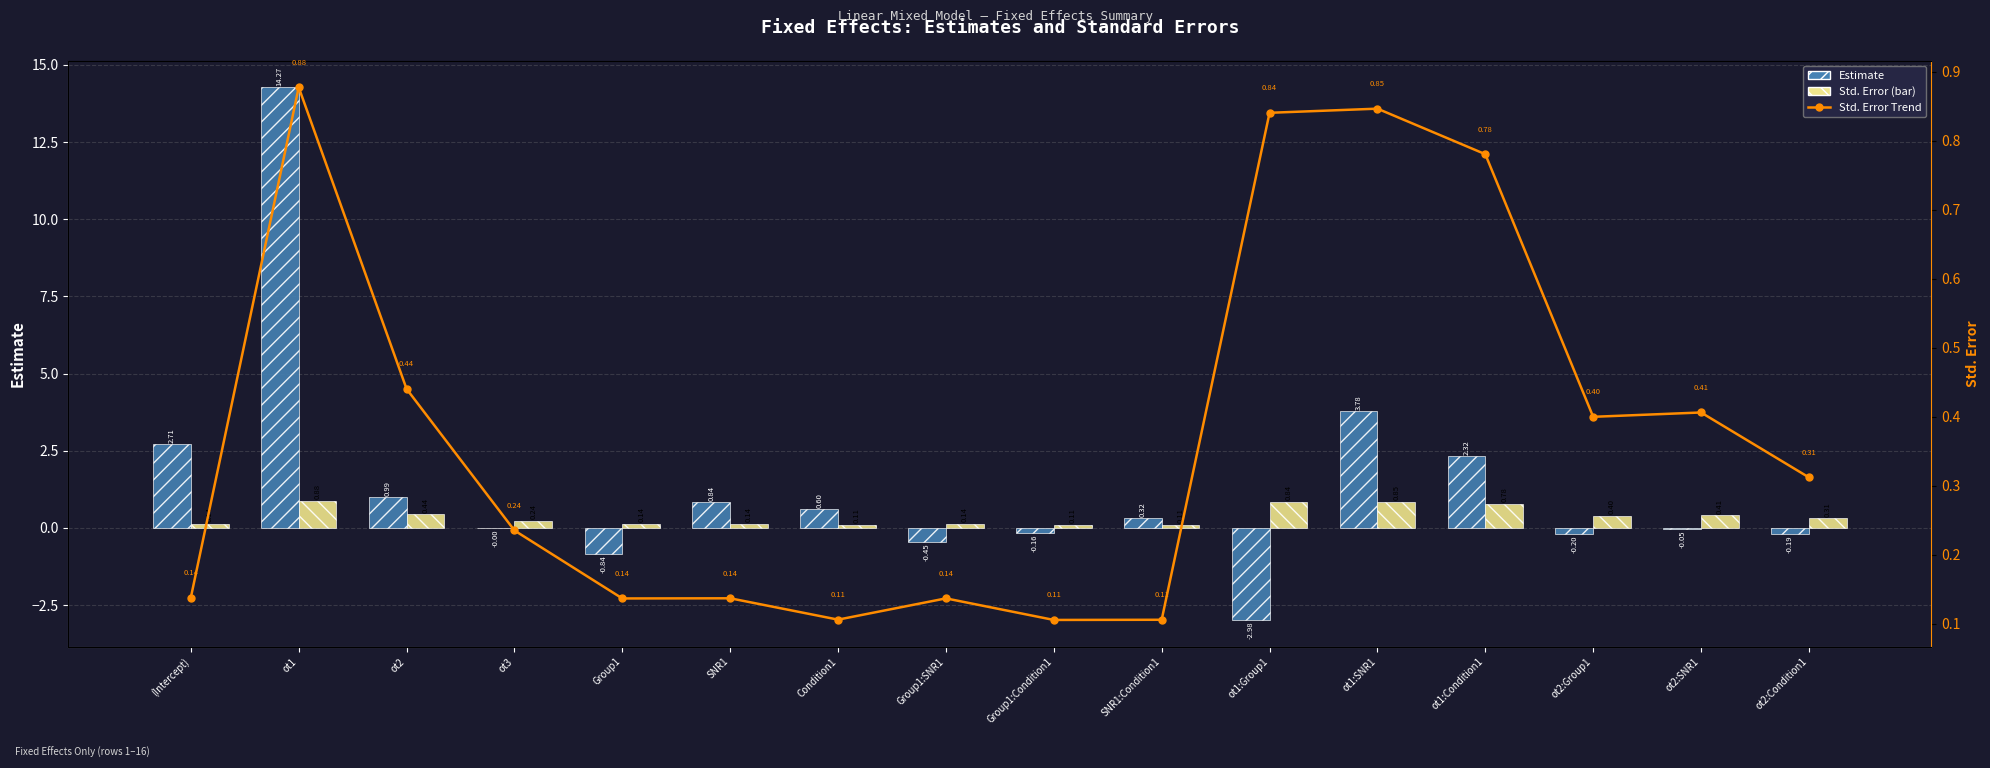

At which label is Std. Error closest to 0?

Group1:Condition1